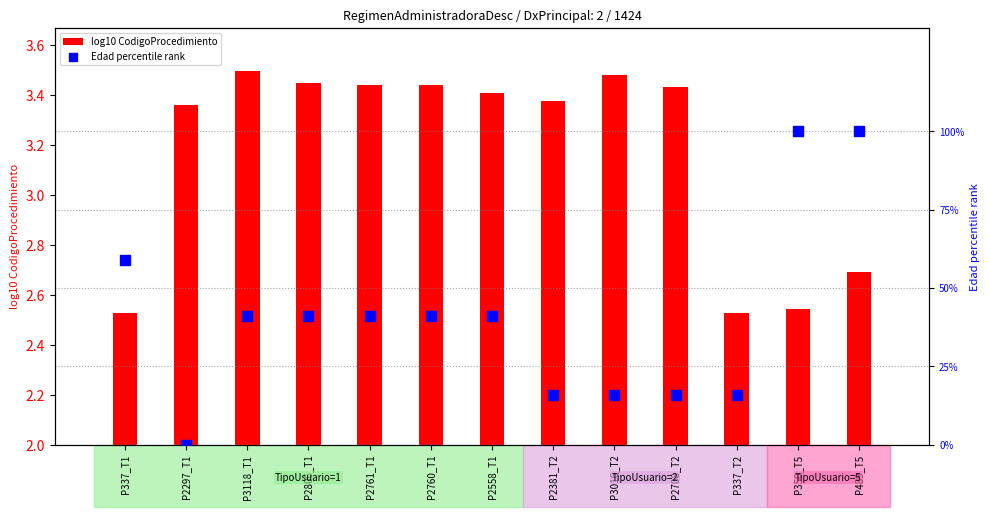

What are all the series names shown in the legend?

log10 CodigoProcedimiento, Edad percentile rank